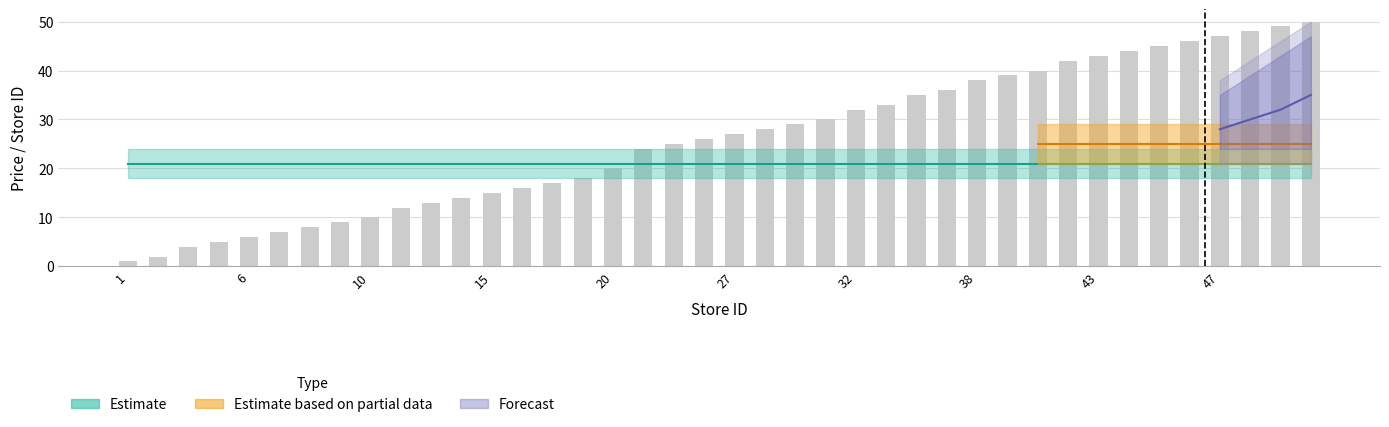

Does the chart contain any negative values?

No